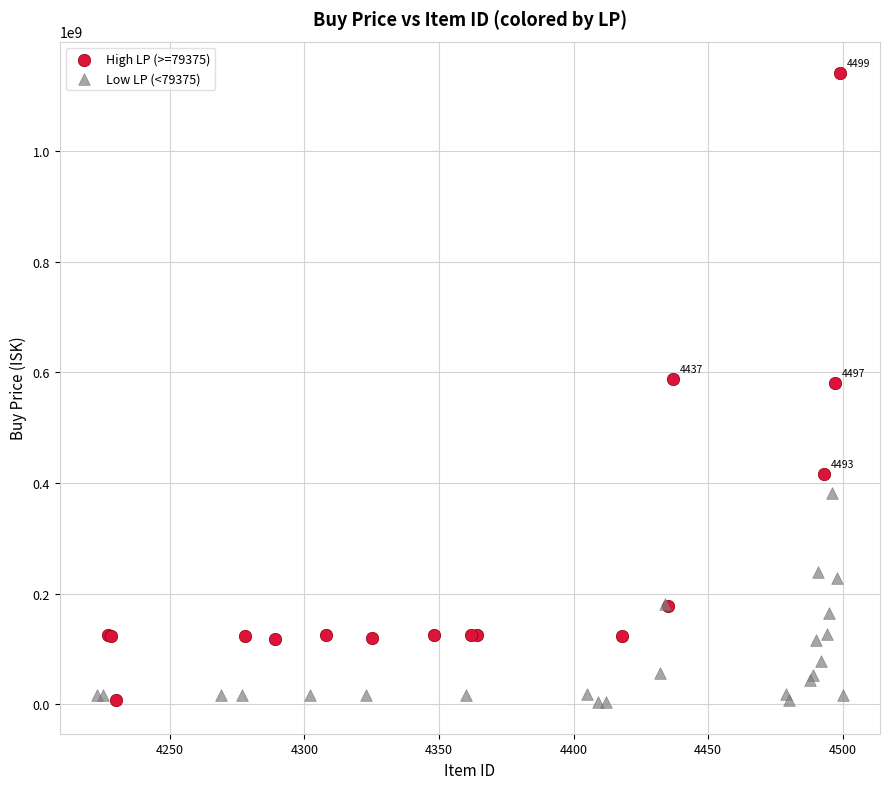

Which series contains the highest Y value?

High LP (>=79375)